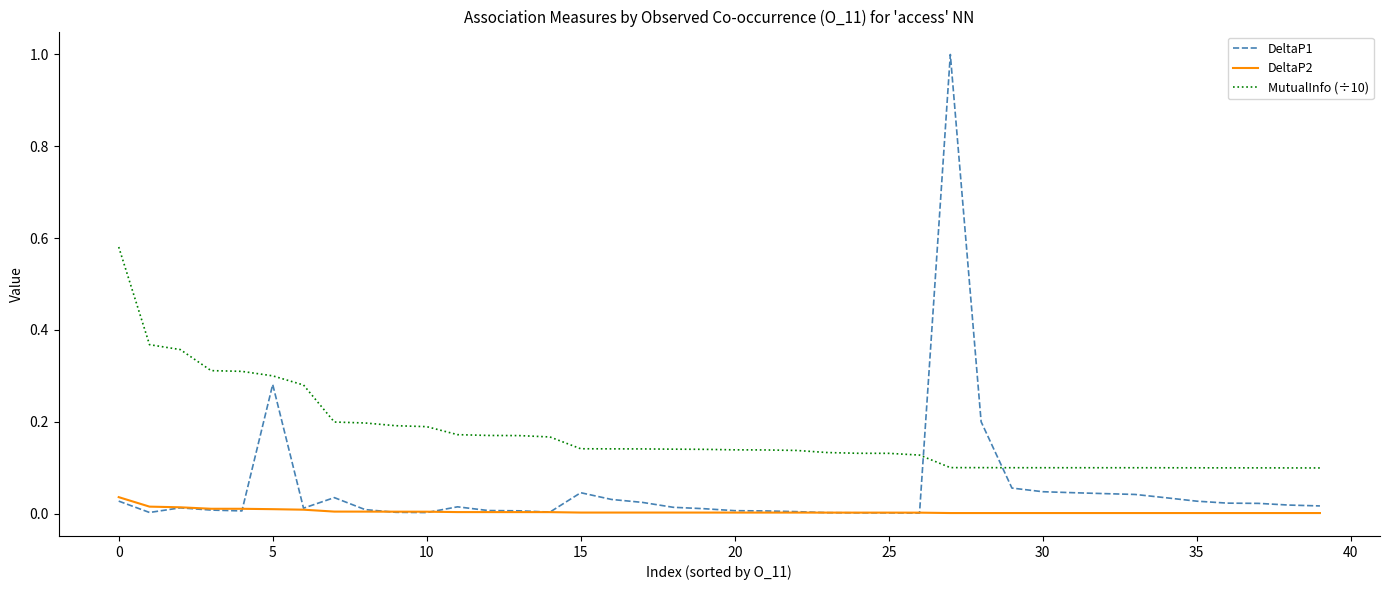

What is the maximum value shown in the chart?

1.0